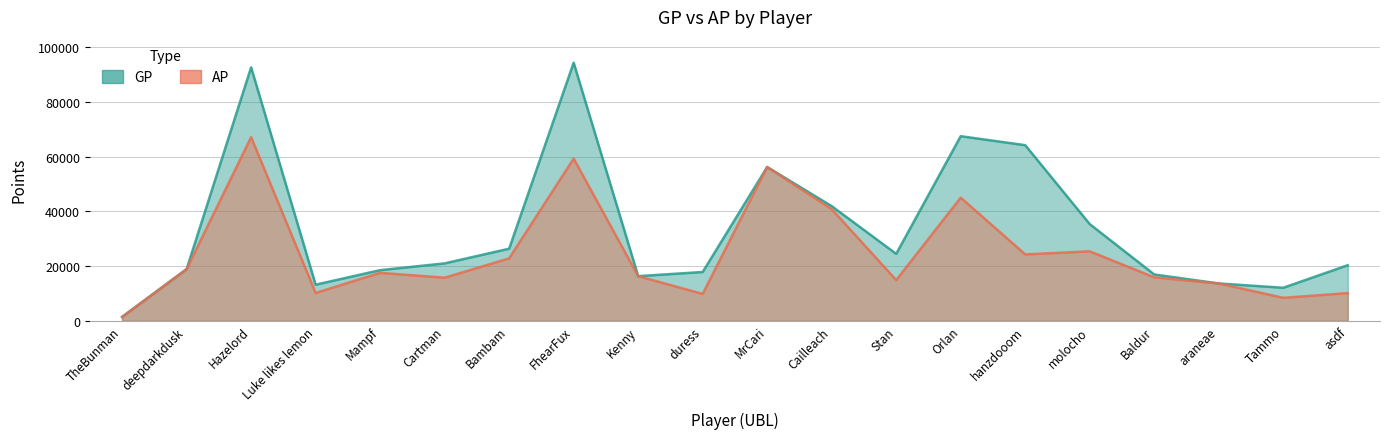

At which category does the chart reach its minimum across all series?

TheBunman